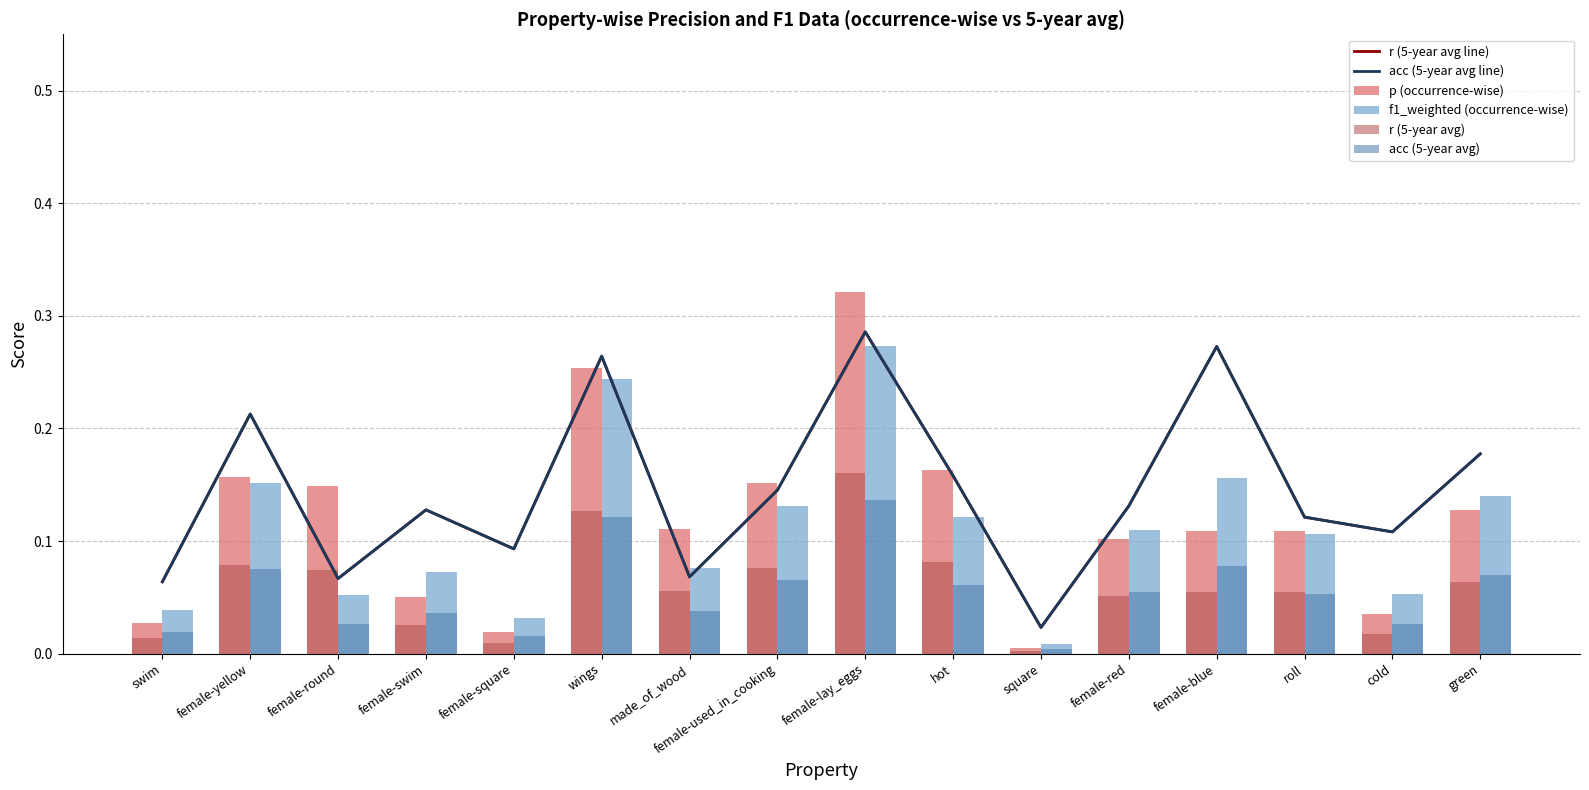

Is it true that acc (5-year avg) equals 0.2 at wings?

False